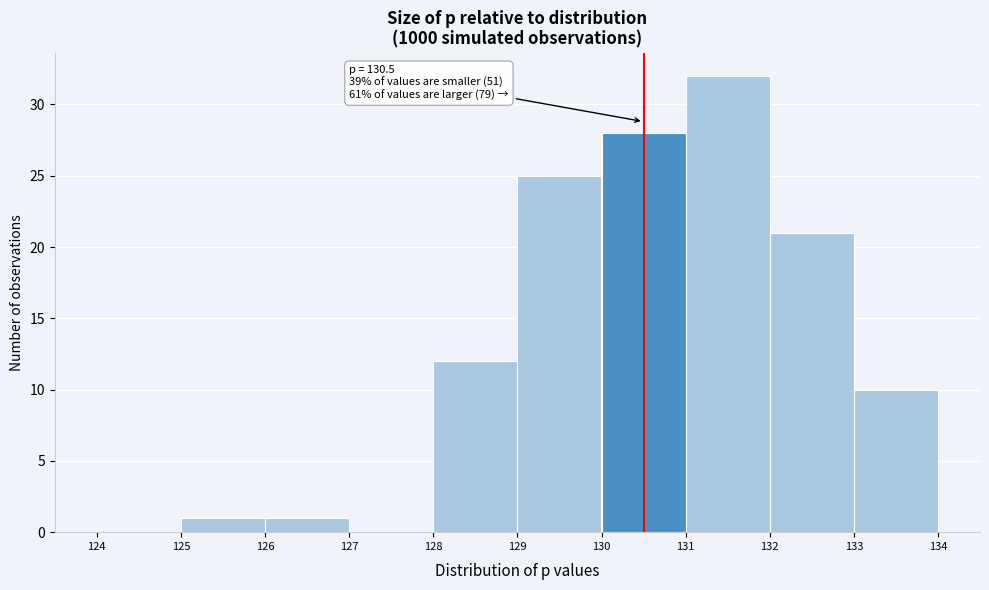

Which range on the x-axis has the tallest bar?

131 to 132